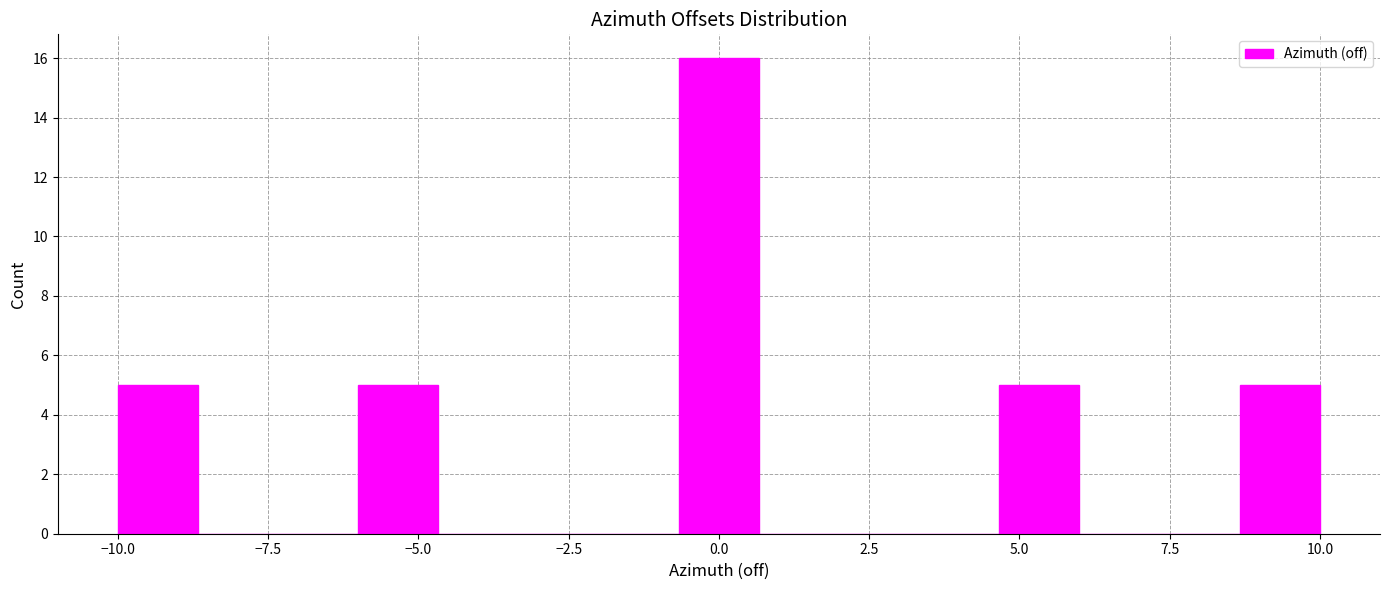

Around what value on the x-axis is the tallest bar? Give the approximate position of its centre, as read against the axis.

0.0